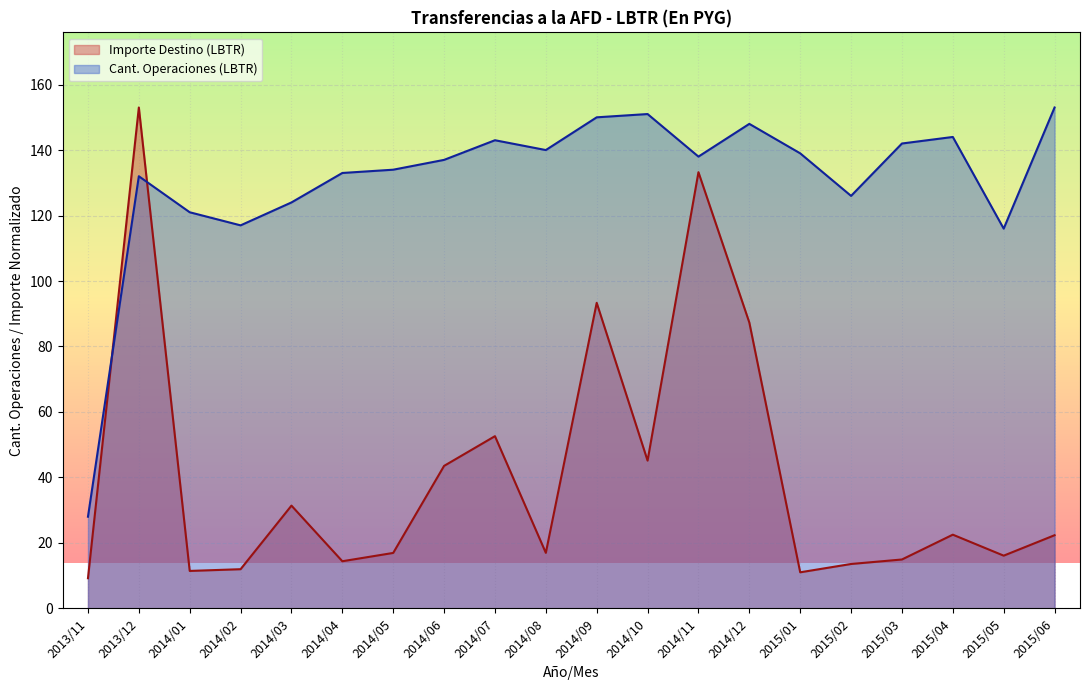

Is it true that Cant. Operaciones (LBTR) equals 143.0 at 2014/07?

True